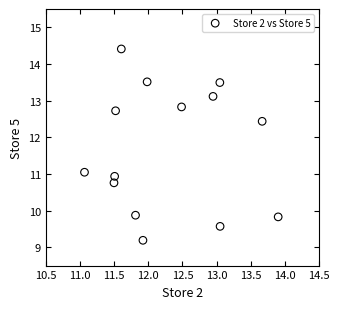

What is the range of X values (max minus min)?

2.8